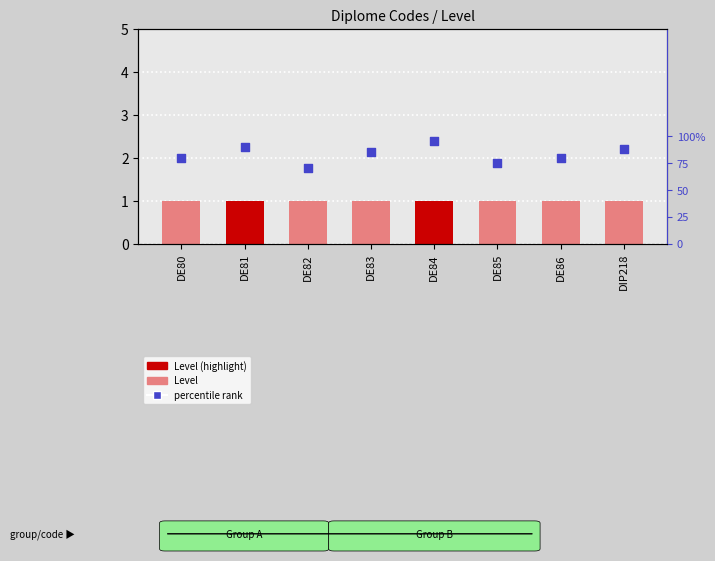

Which series has the largest total across all categories?

Level